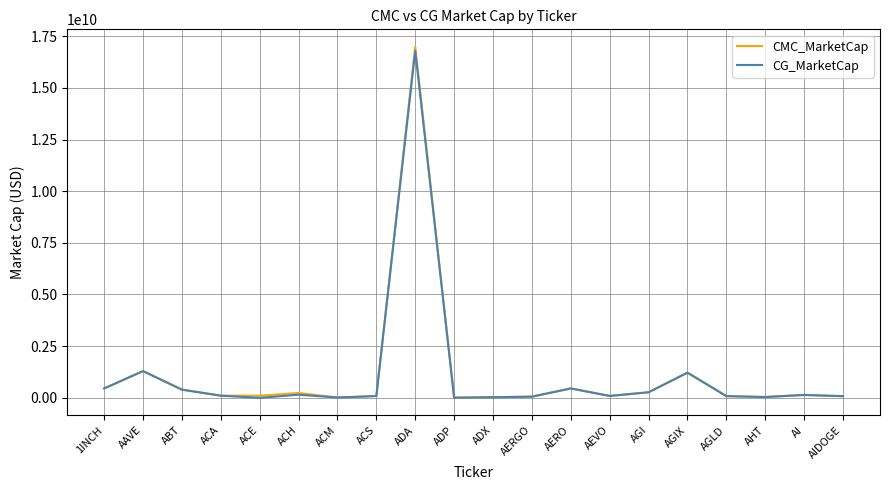

Which series has the largest range (max minus min)?

CMC_MarketCap